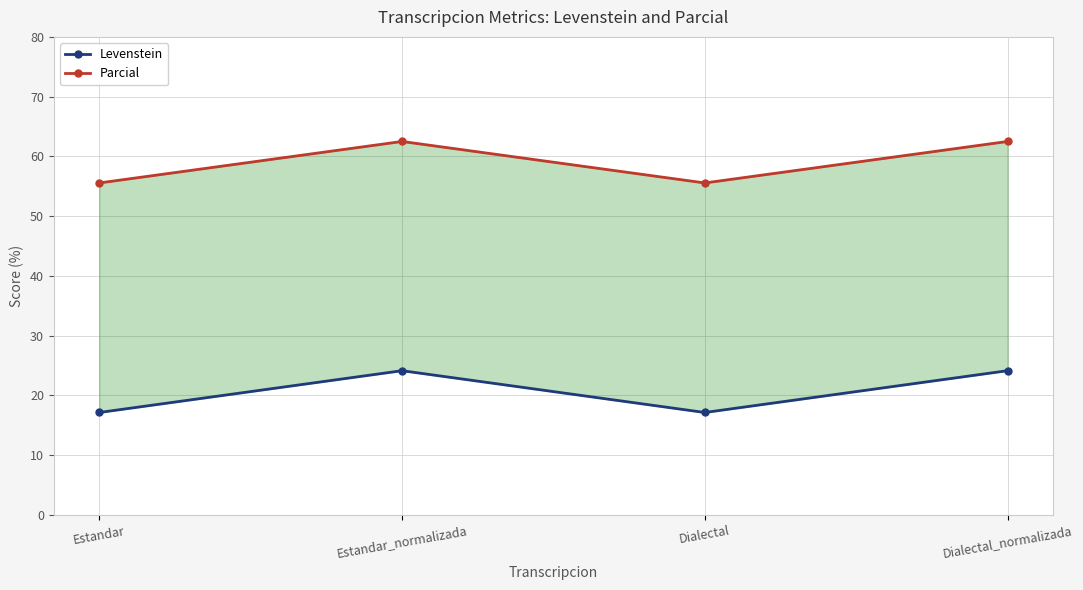

In Parcial, how many points are lower than both neighbors (excluding endpoints)?

1